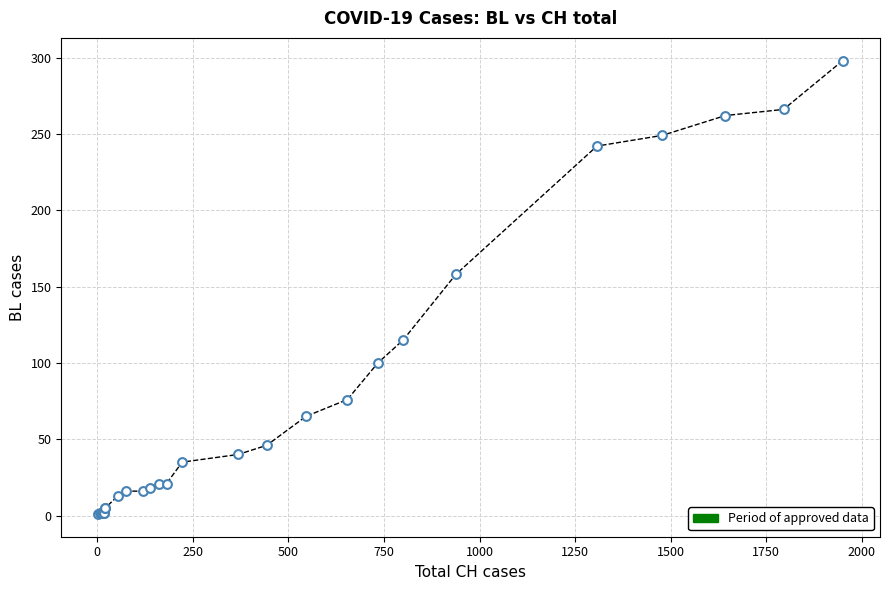

What Y value in the scatter plot is closest to 149?

158